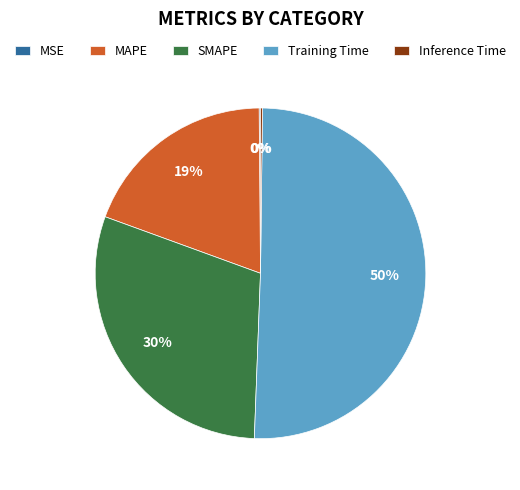

Is there any slice that represents more than half of the pie?

Yes